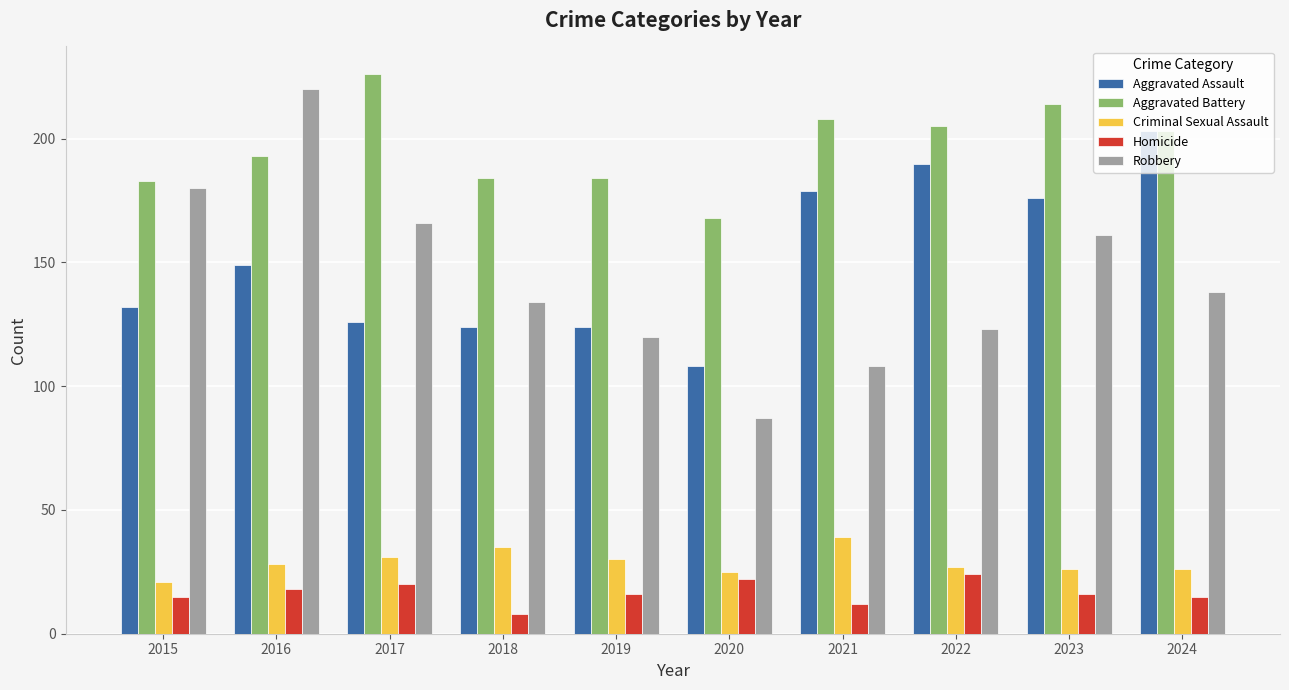

Which series changed the most between 2017 and 2019?

Robbery